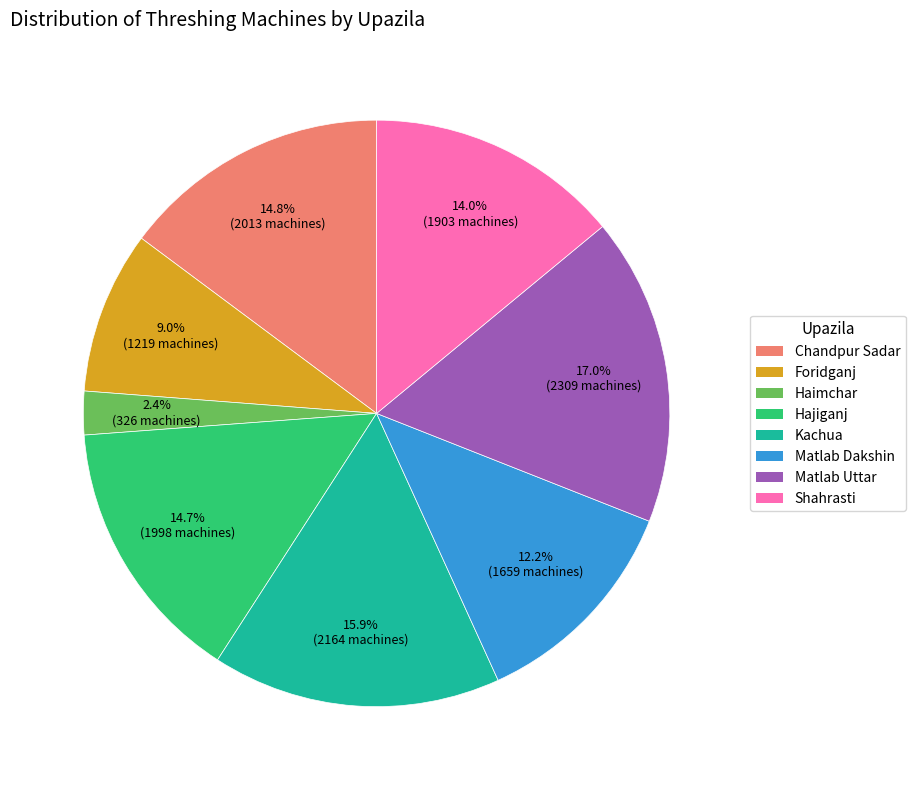

To the nearest percent, what is the difference between the Hajiganj and Matlab Uttar slice percentages?

2%